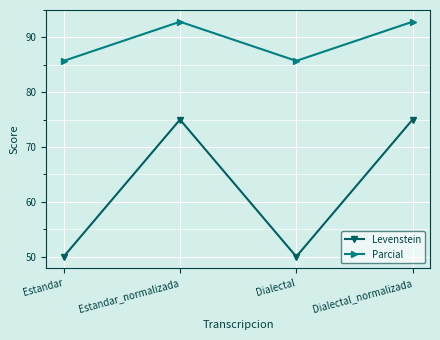

Reading left to right, list all the values displayed in this chart.

Levenstein: Estandar=50.0	Estandar_normalizada=75.0	Dialectal=50.0	Dialectal_normalizada=75.0
Parcial: Estandar=85.7	Estandar_normalizada=92.9	Dialectal=85.7	Dialectal_normalizada=92.9